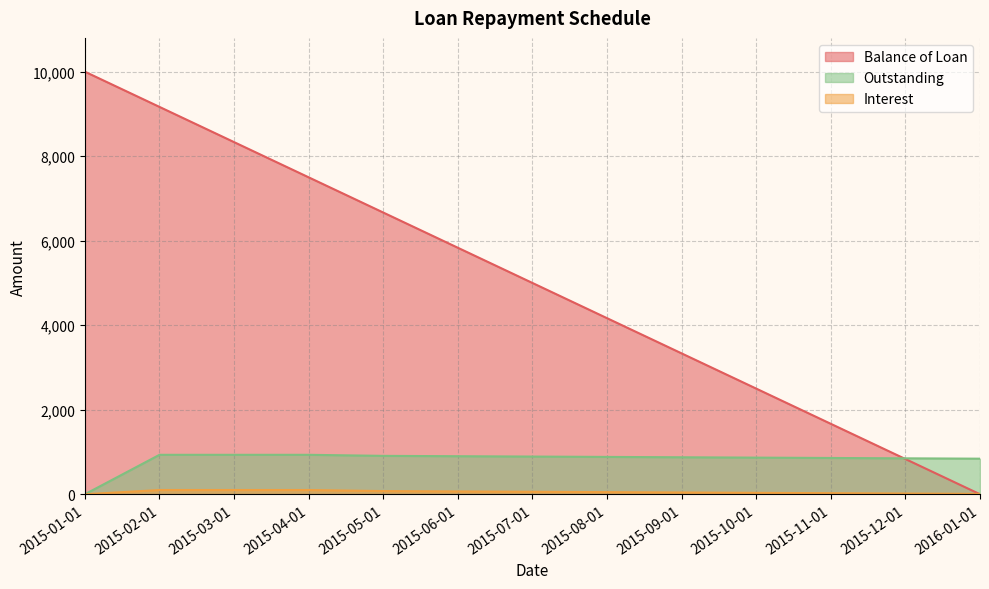

Reading right to left, extract all data points from this chart.

Balance of Loan: 0.0	833.4	1666.7	2500.0	3333.4	4166.7	5000.0	5833.4	6666.7	7500.0	8333.3	9166.7	10000.0
Interest: 8.3	16.7	25.0	33.3	41.7	50.0	58.3	66.7	75.0	100.0	100.0	100.0	0.0
Outstanding: 841.7	850.0	858.3	866.7	875.0	883.3	891.7	900.0	908.3	933.3	933.3	933.3	0.0